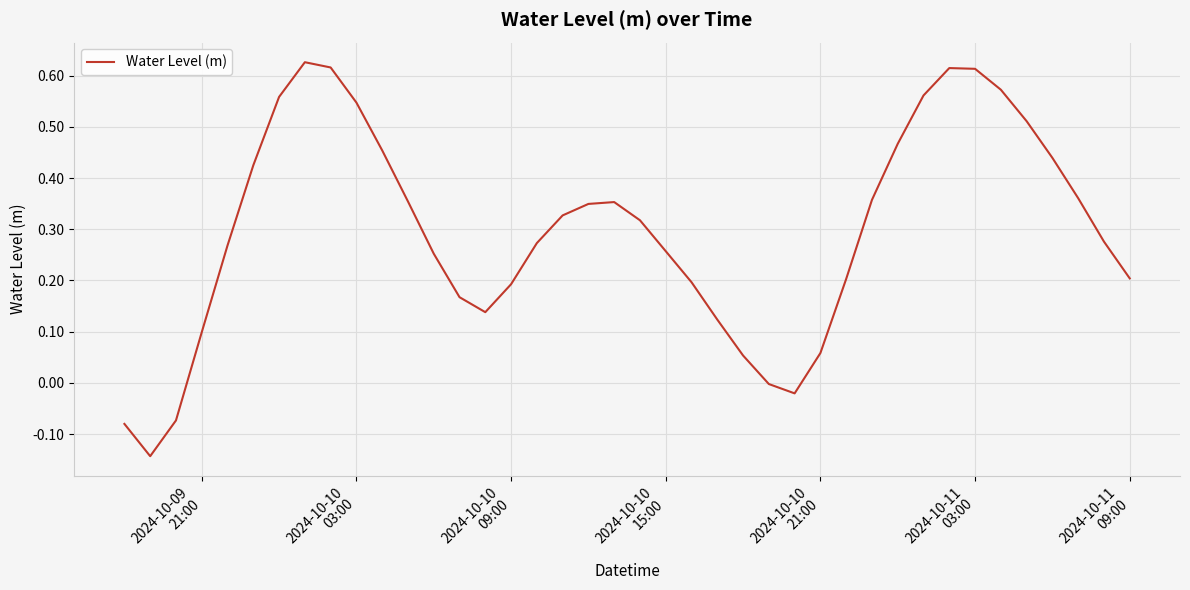

What is the difference between the maximum and minimum values?

0.8